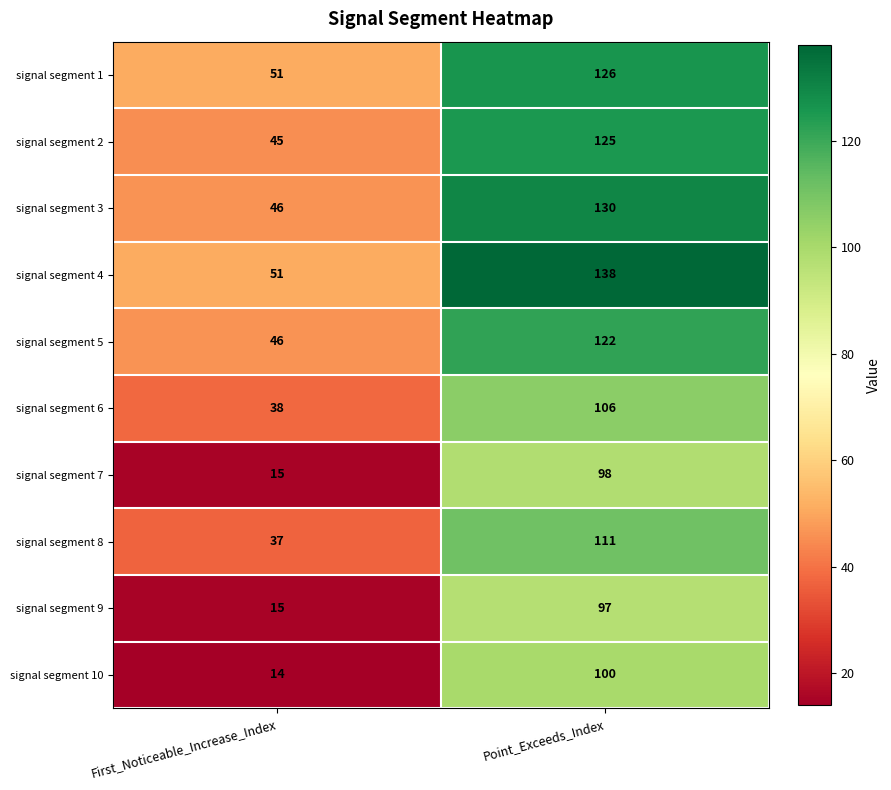

Reading left to right, extract all data points from this chart.

signal segment 1: First_Noticeable_Increase_Index=51	Point_Exceeds_Index=126
signal segment 2: First_Noticeable_Increase_Index=45	Point_Exceeds_Index=125
signal segment 3: First_Noticeable_Increase_Index=46	Point_Exceeds_Index=130
signal segment 4: First_Noticeable_Increase_Index=51	Point_Exceeds_Index=138
signal segment 5: First_Noticeable_Increase_Index=46	Point_Exceeds_Index=122
signal segment 6: First_Noticeable_Increase_Index=38	Point_Exceeds_Index=106
signal segment 7: First_Noticeable_Increase_Index=15	Point_Exceeds_Index=98
signal segment 8: First_Noticeable_Increase_Index=37	Point_Exceeds_Index=111
signal segment 9: First_Noticeable_Increase_Index=15	Point_Exceeds_Index=97
signal segment 10: First_Noticeable_Increase_Index=14	Point_Exceeds_Index=100